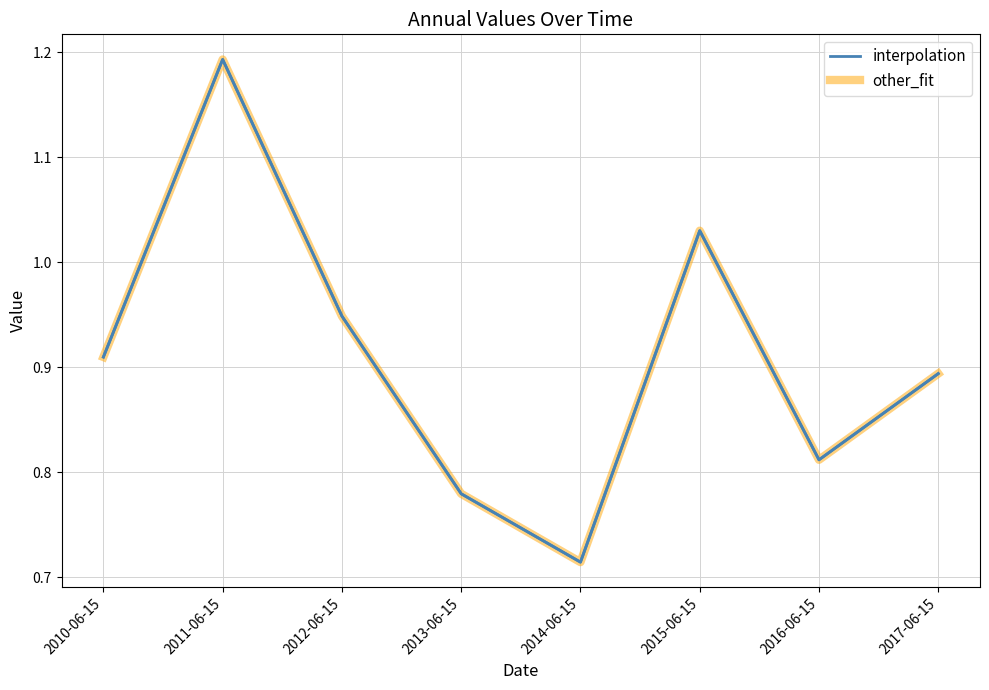

List the labels in order of other_fit value, largest first.

2011-06-15, 2015-06-15, 2012-06-15, 2010-06-15, 2017-06-15, 2016-06-15, 2013-06-15, 2014-06-15